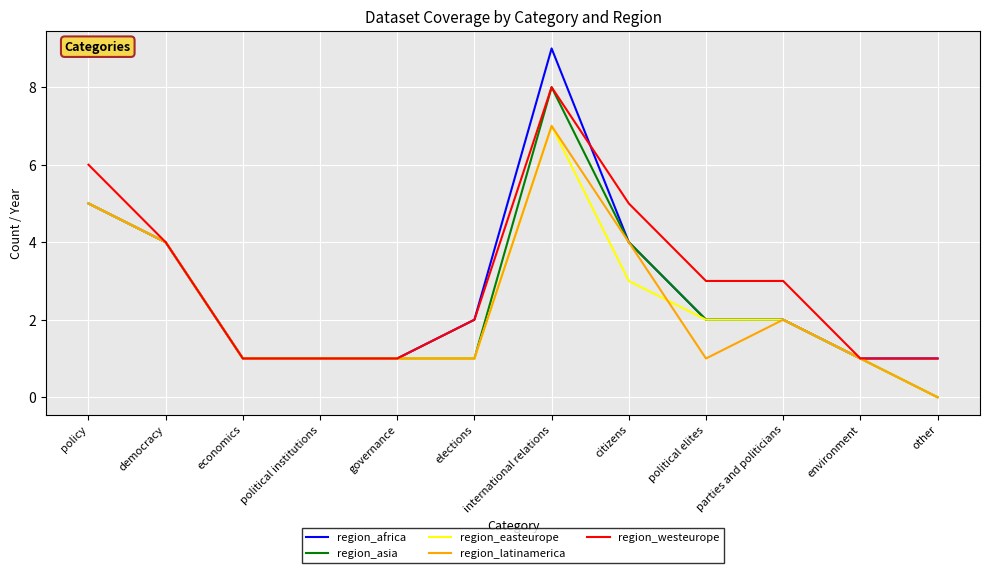

What is the total value across all series at policy?

26